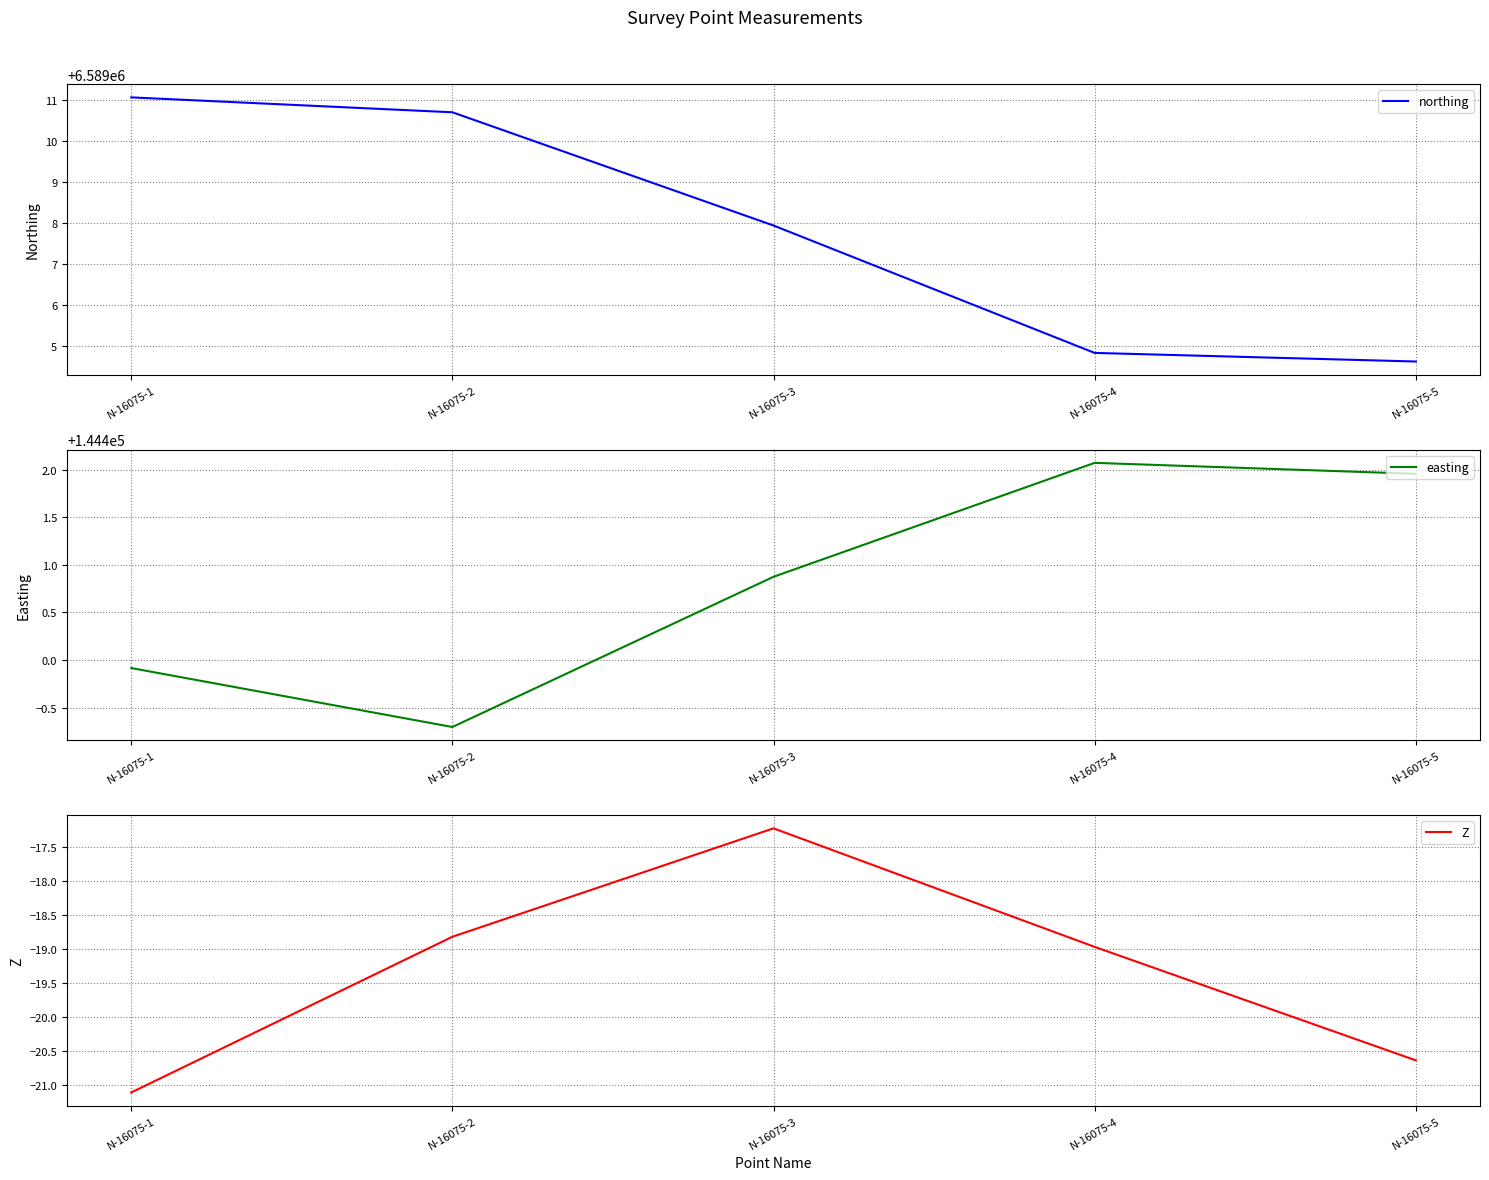

True or false: Z has more than 1 interior local peaks.

False